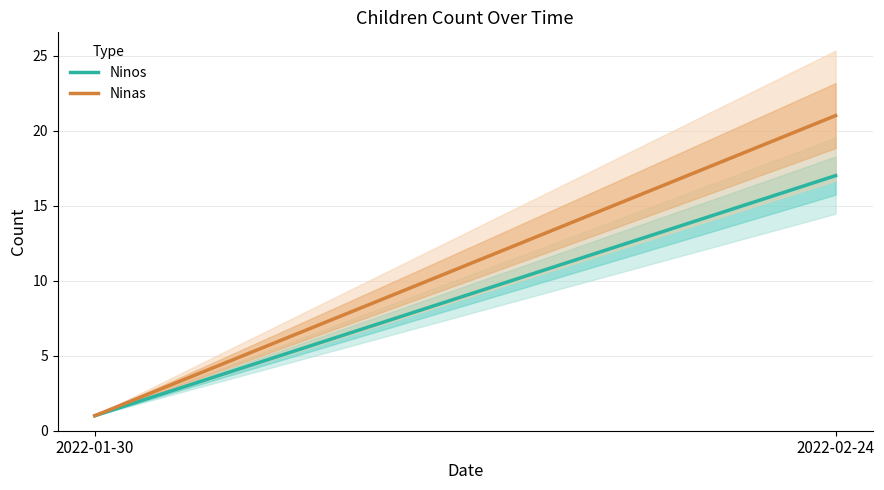

Reading left to right, list all the values displayed in this chart.

Ninos: 2022-01-30=1	2022-02-24=17
Ninas: 2022-01-30=1	2022-02-24=21